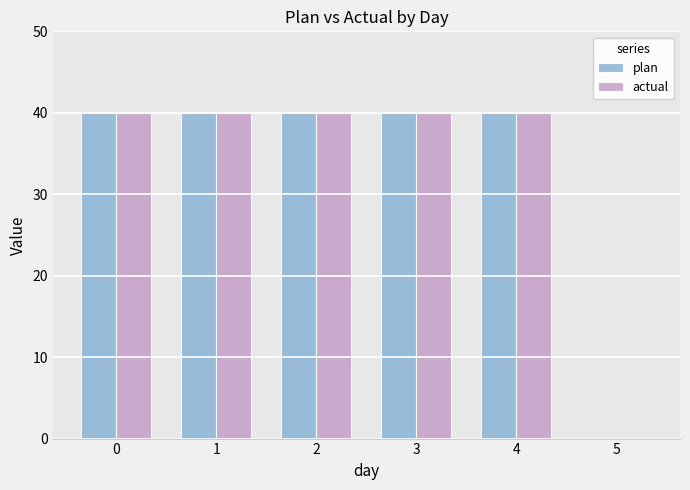

How many values in actual are above zero?

5